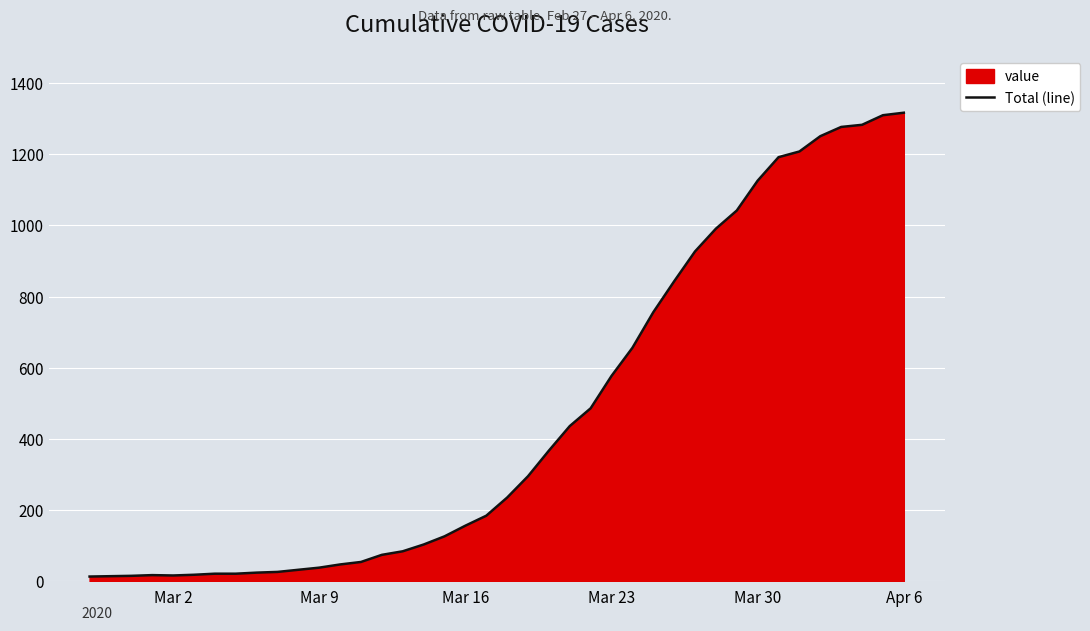

What is the difference between the maximum and minimum values?

1304